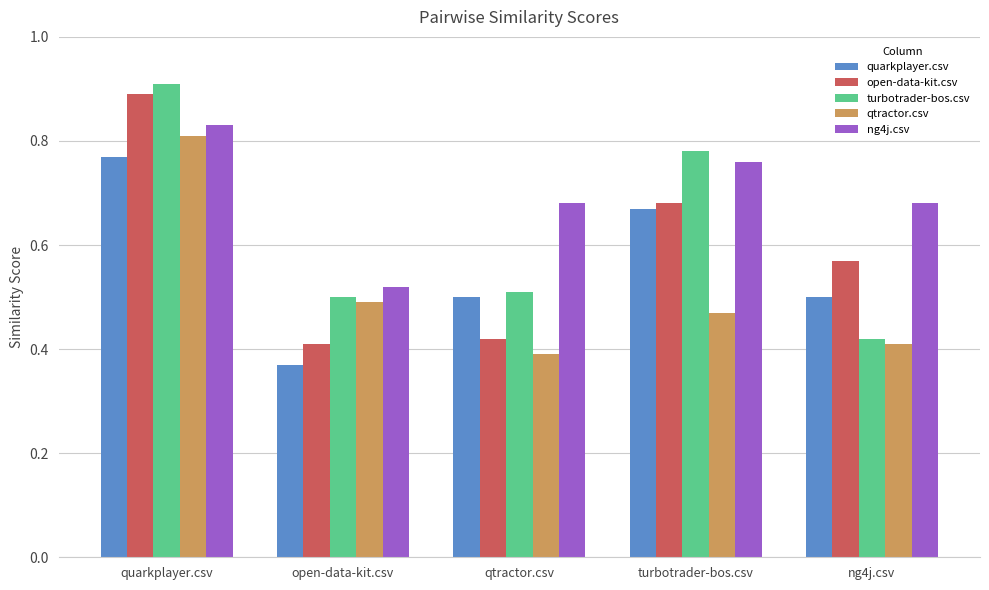

The quarkplayer.csv series shows 0.2 at open-data-kit.csv. True or false?

False